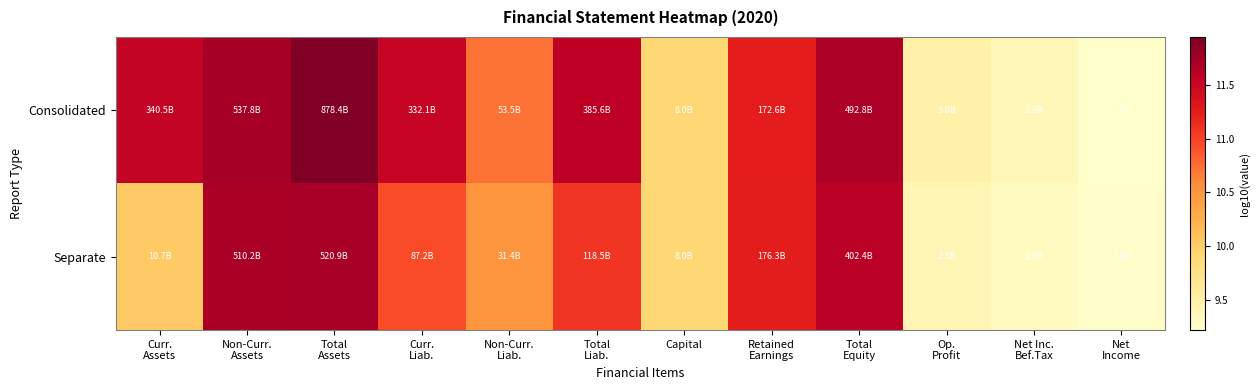

At which category is the sum across all series the highest?

Total
Assets